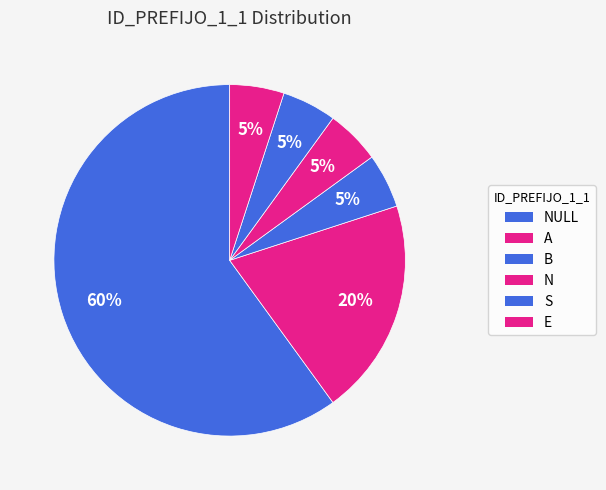

How many slices are in this pie chart?

6